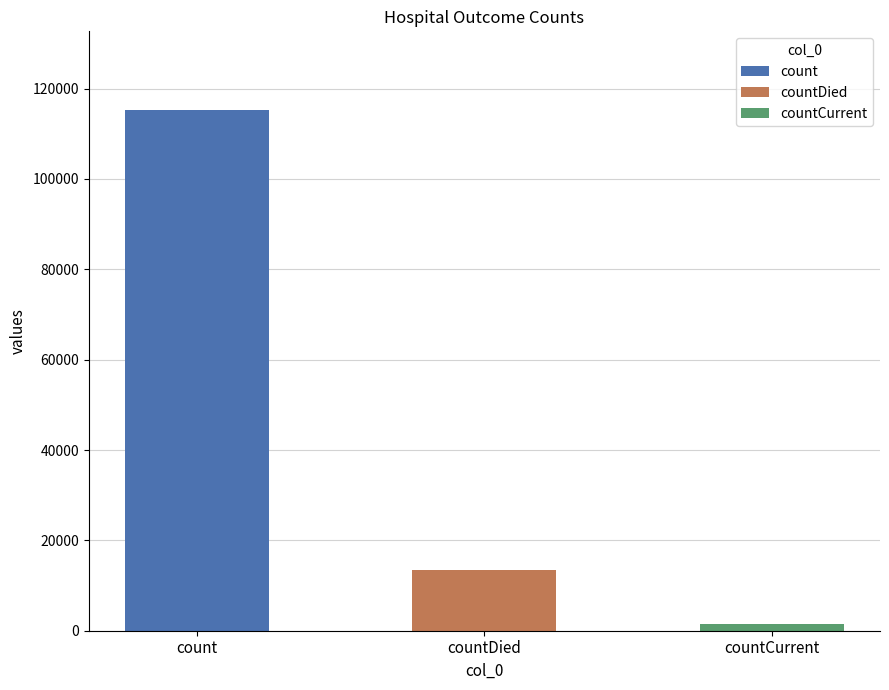

How many bars are there in total?

3